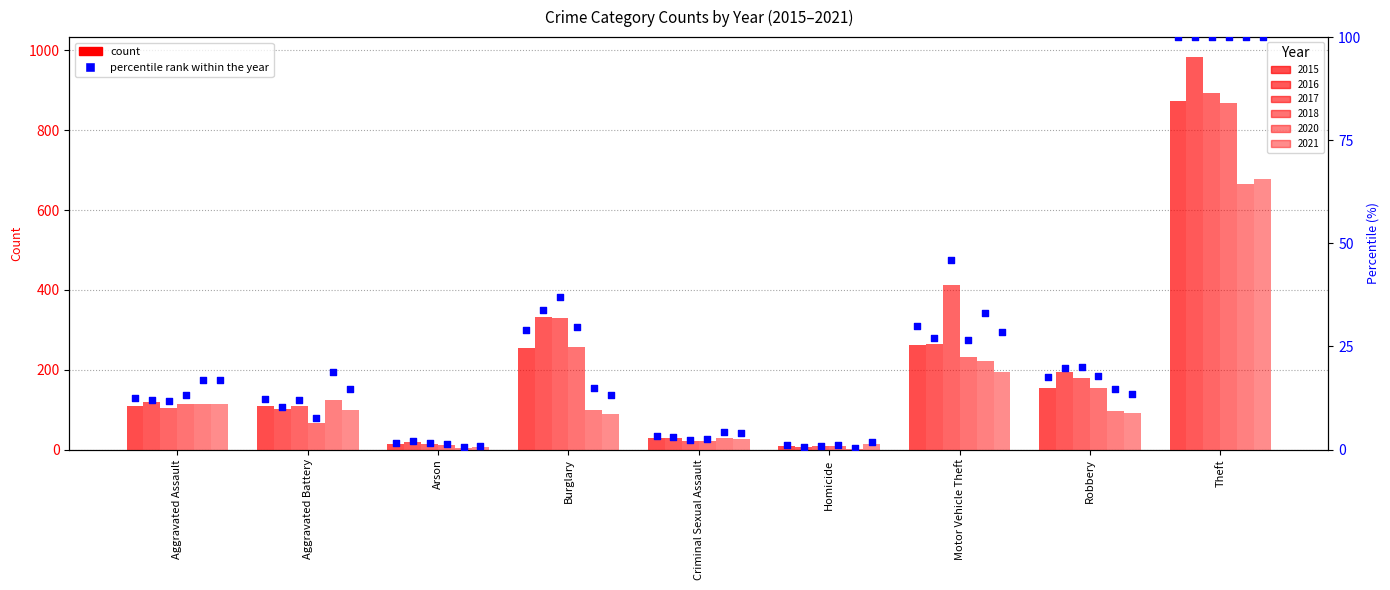

What is the change in value from Arson to Motor Vehicle Theft?

+28.4